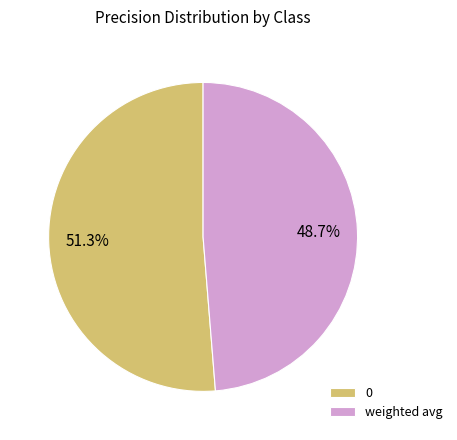

Combined, do 0 and weighted avg account for over 50%?

Yes